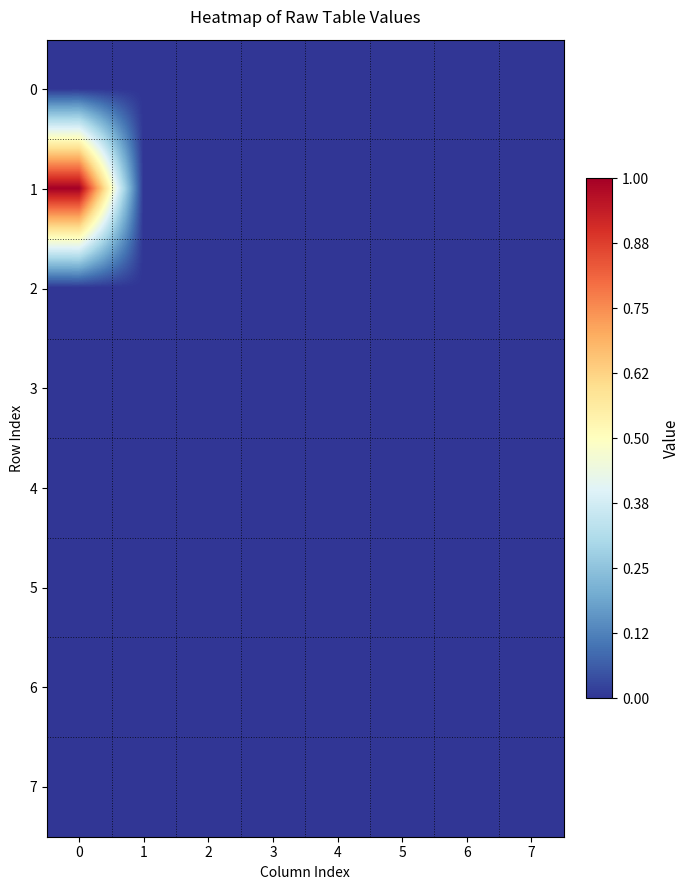

Reading left to right, transcribe all the data shown in this chart.

row_0: 0=0.0	1=0.0	2=0.0	3=0.0	4=0.0	5=0.0	6=0.0	7=0.0
row_1: 0=1.0	1=0.0	2=0.0	3=0.0	4=0.0	5=0.0	6=0.0	7=0.0
row_2: 0=0.0	1=0.0	2=0.0	3=0.0	4=0.0	5=0.0	6=0.0	7=0.0
row_3: 0=0.0	1=0.0	2=0.0	3=0.0	4=0.0	5=0.0	6=0.0	7=0.0
row_4: 0=0.0	1=0.0	2=0.0	3=0.0	4=0.0	5=0.0	6=0.0	7=0.0
row_5: 0=0.0	1=0.0	2=0.0	3=0.0	4=0.0	5=0.0	6=0.0	7=0.0
row_6: 0=0.0	1=0.0	2=0.0	3=0.0	4=0.0	5=0.0	6=0.0	7=0.0
row_7: 0=0.0	1=0.0	2=0.0	3=0.0	4=0.0	5=0.0	6=0.0	7=0.0